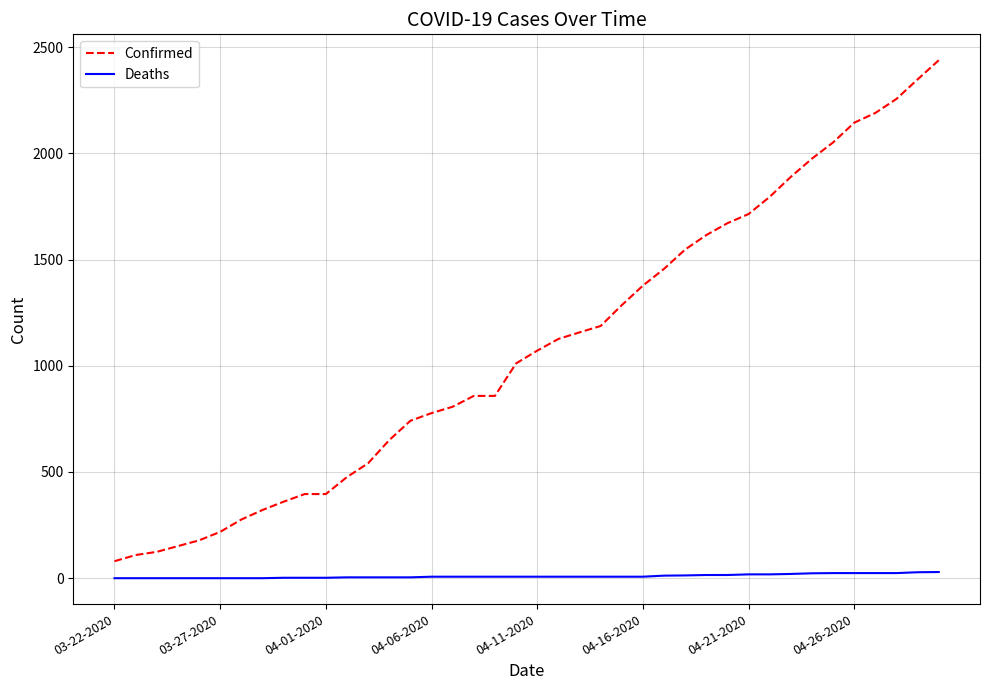

Rank the series by their average value, from lowest to highest.

Deaths, Confirmed